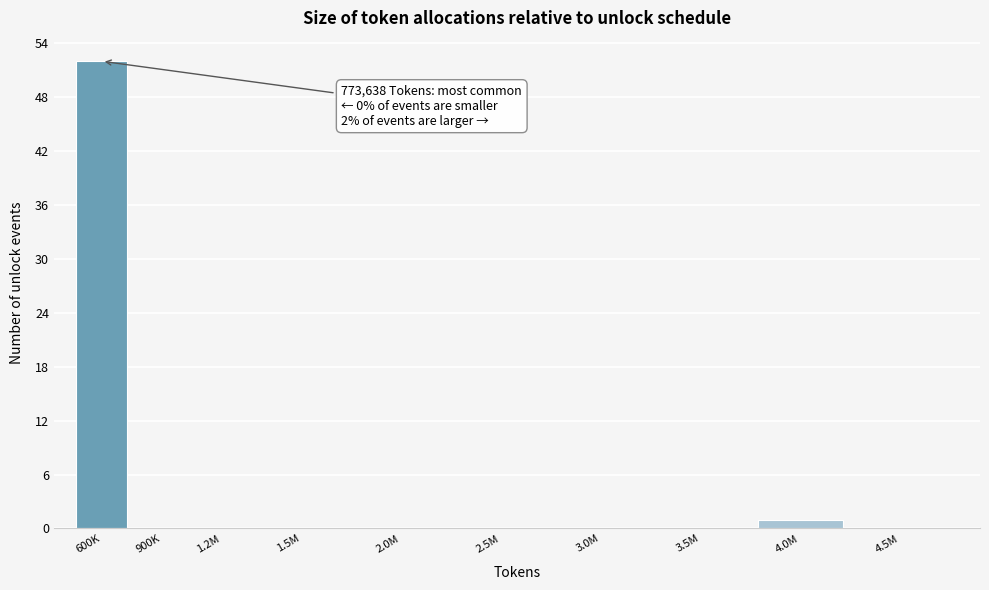

Reading left to right, list all the values displayed in this chart.

600K=52	900K=0	1.2M=0	1.5M=0	2.0M=0	2.5M=0	3.0M=0	3.5M=0	4.0M=1	4.5M=0